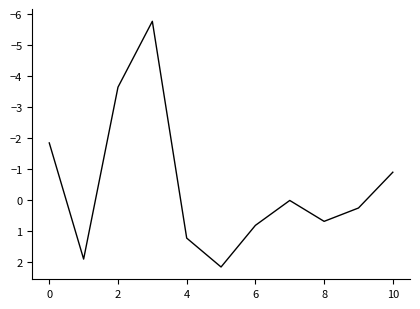

What is the maximum value shown in the chart?

2.1